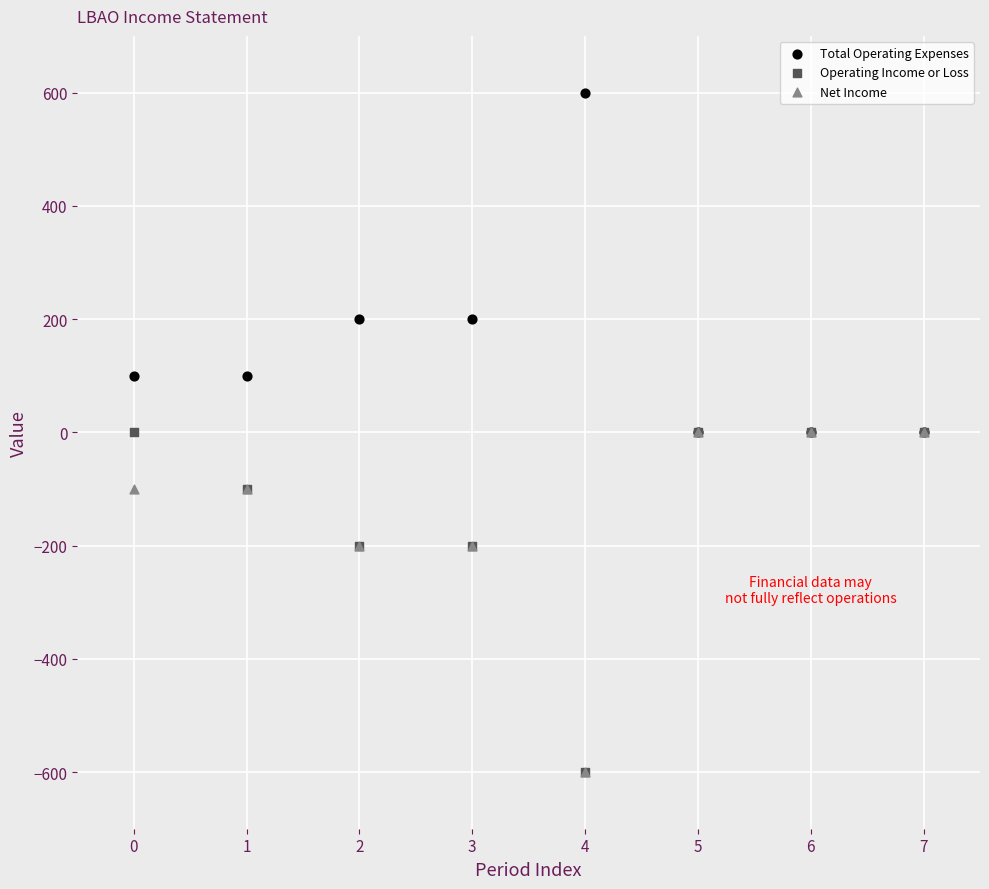

What are all the series names shown in the legend?

Total Operating Expenses, Operating Income or Loss, Net Income